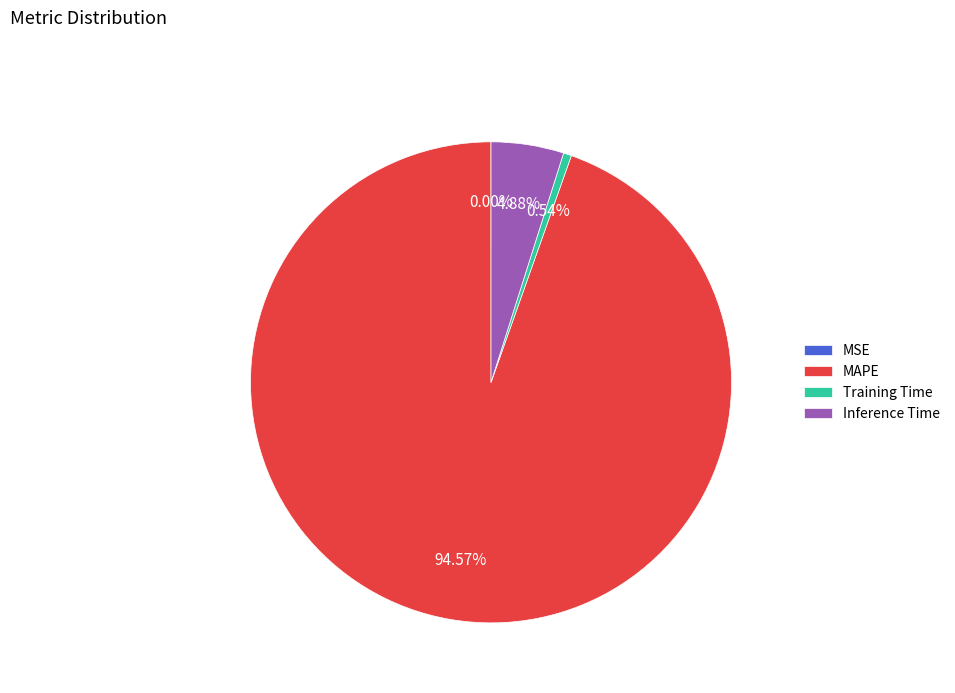

Is there a majority slice in this chart?

Yes